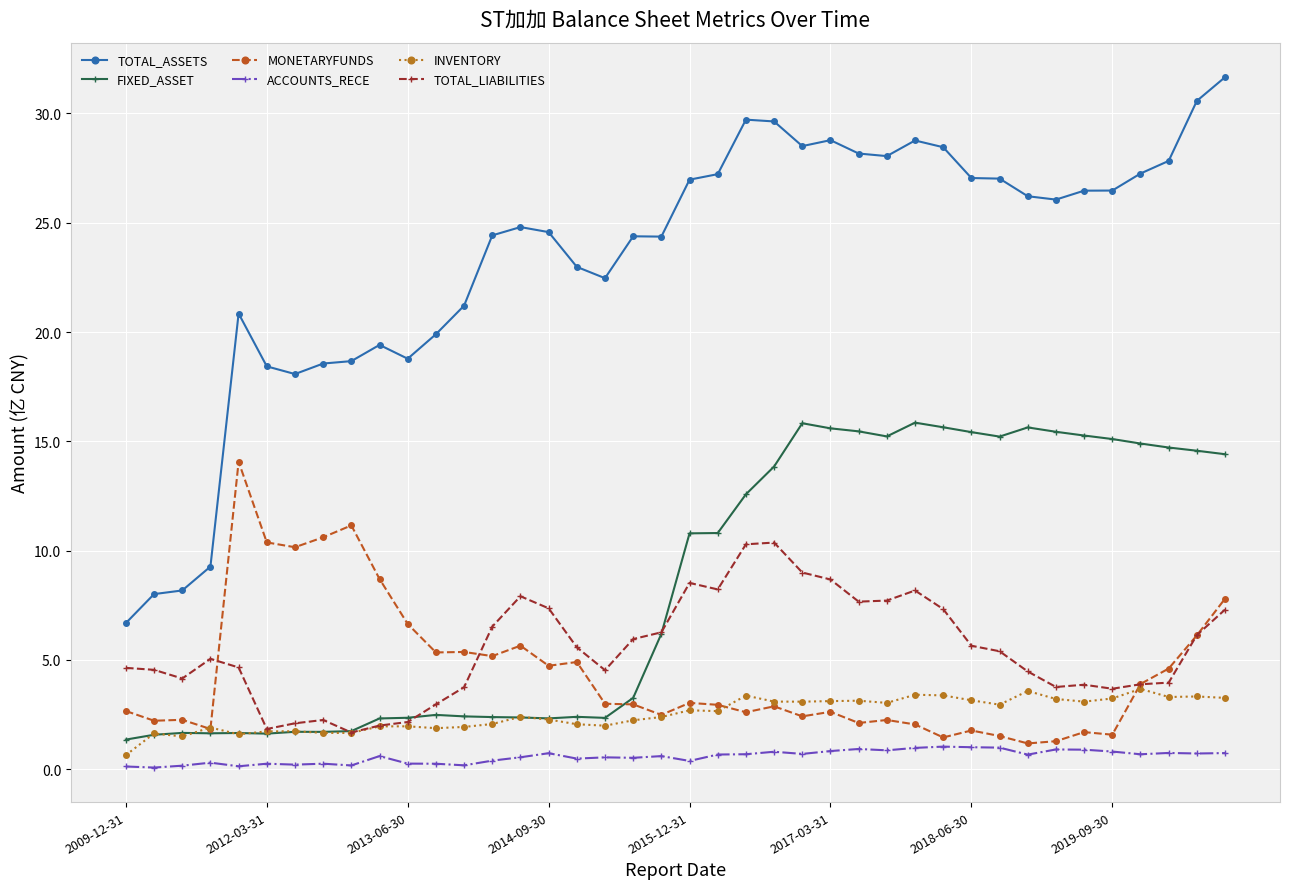

Which series has the widest spread of values?

TOTAL_ASSETS